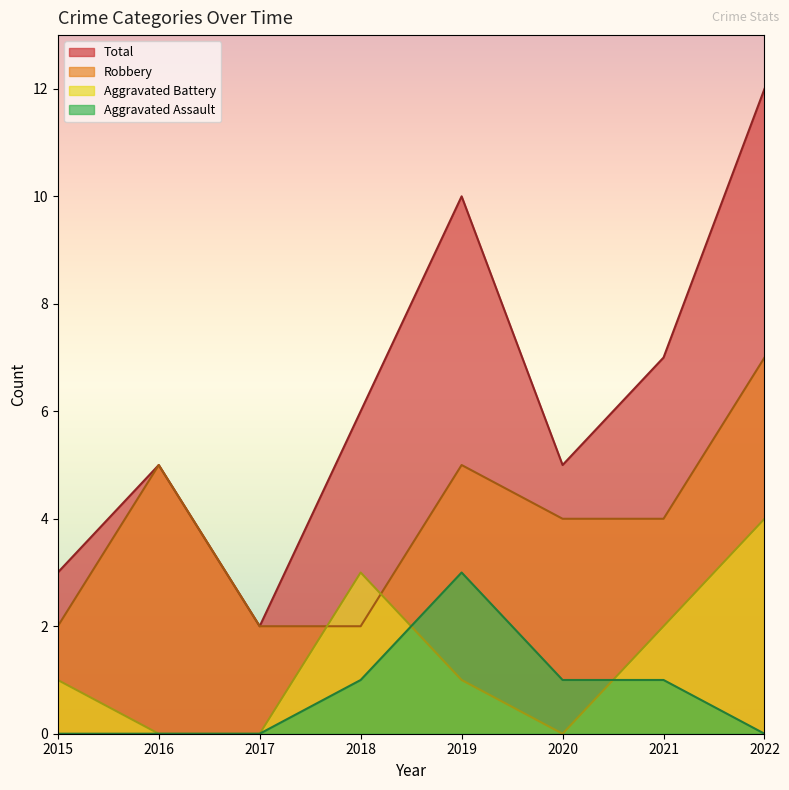

Is it true that Total equals 9 at 2018?

False